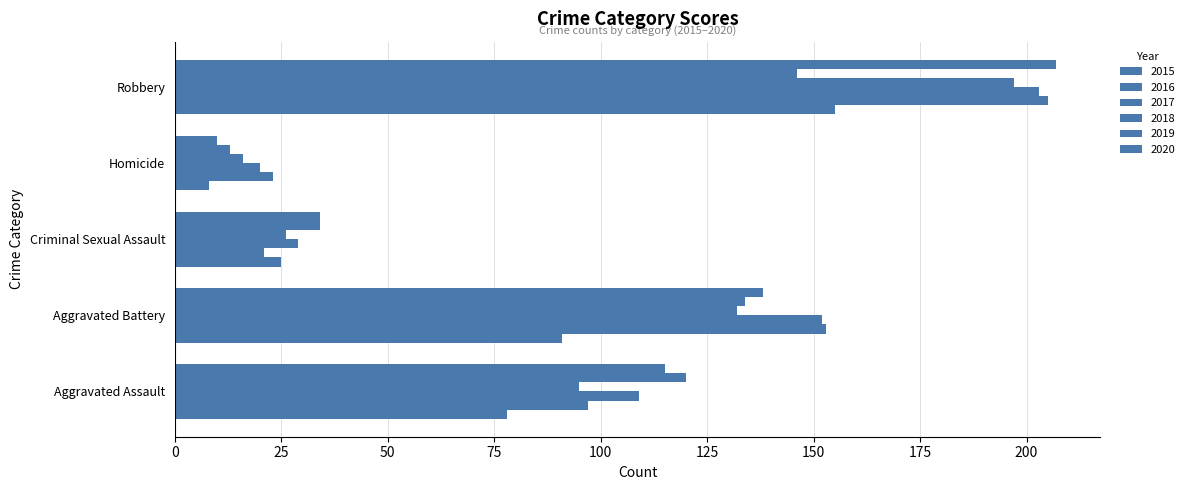

What is the sum of all 2017 values?

513